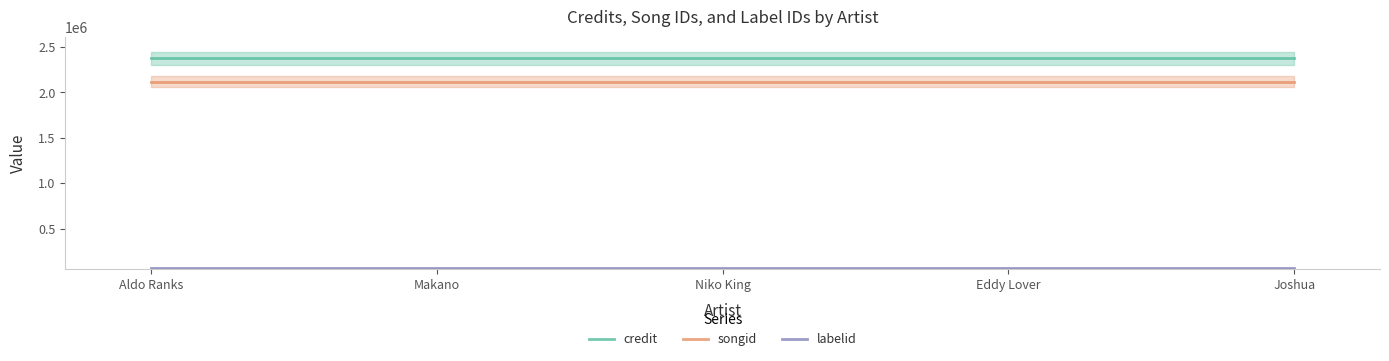

At how many categories does at least one series exceed 1411004?

5